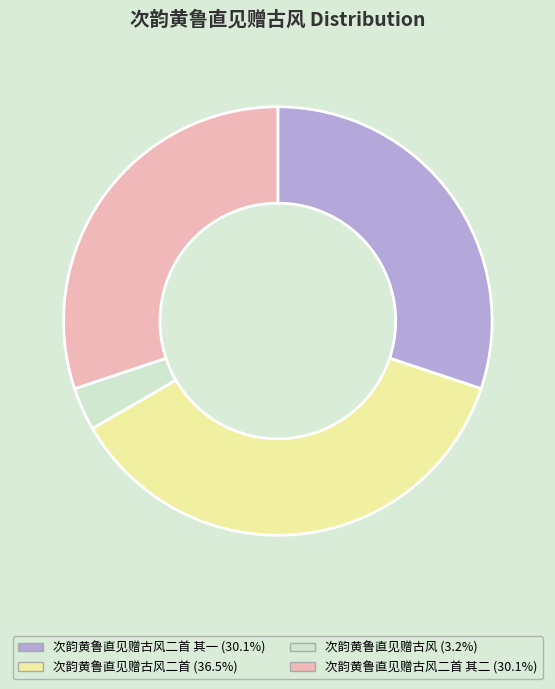

Is there a majority slice in this chart?

No